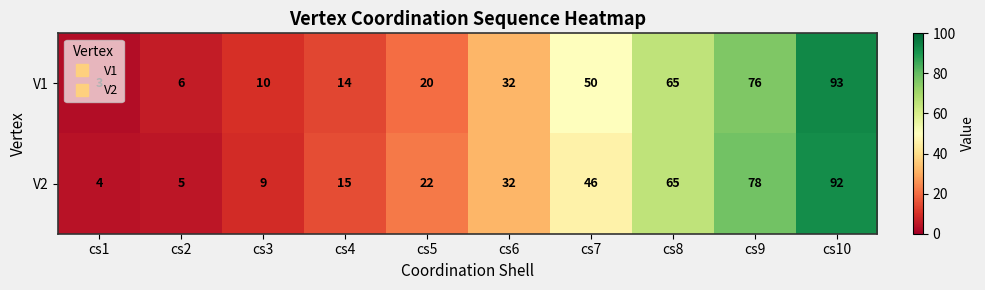

The V1 series shows 4 at cs1. True or false?

False